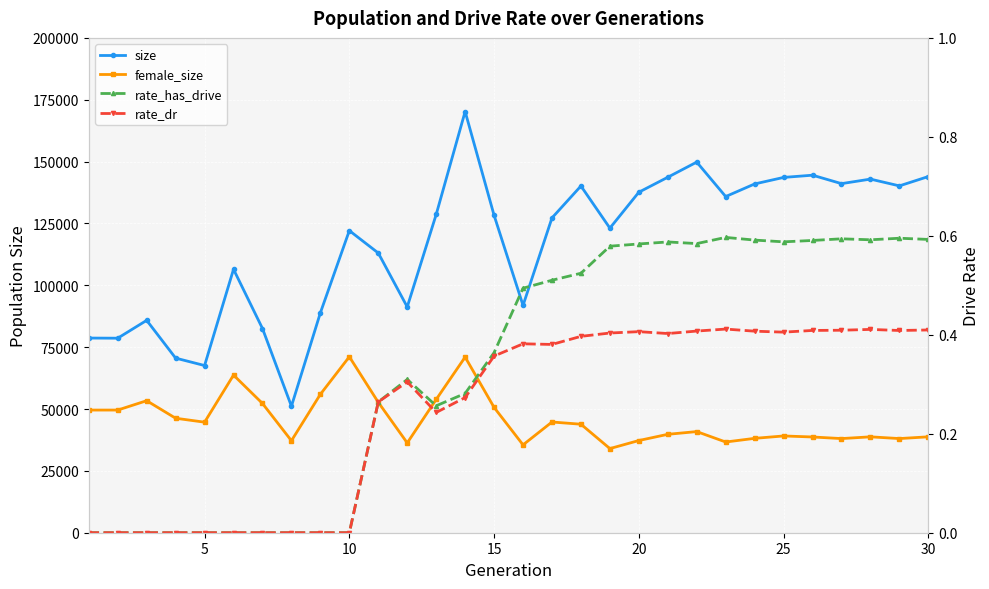

Rank the series by their maximum value, from highest to lowest.

size, female_size, rate_has_drive, rate_dr